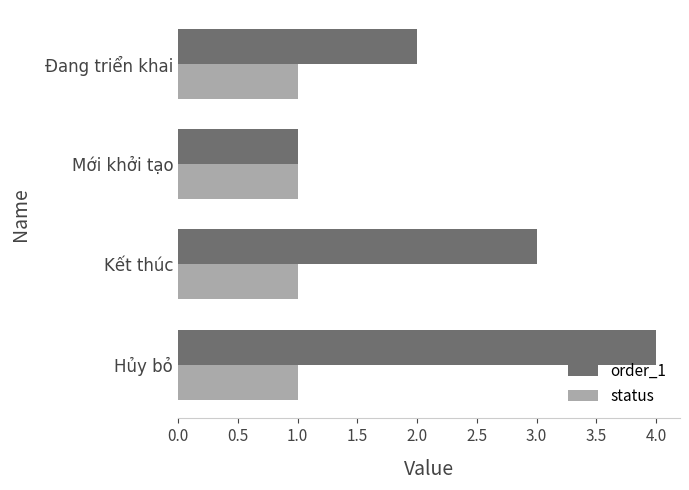

The status series shows 1 at Mới khởi tạo. True or false?

True